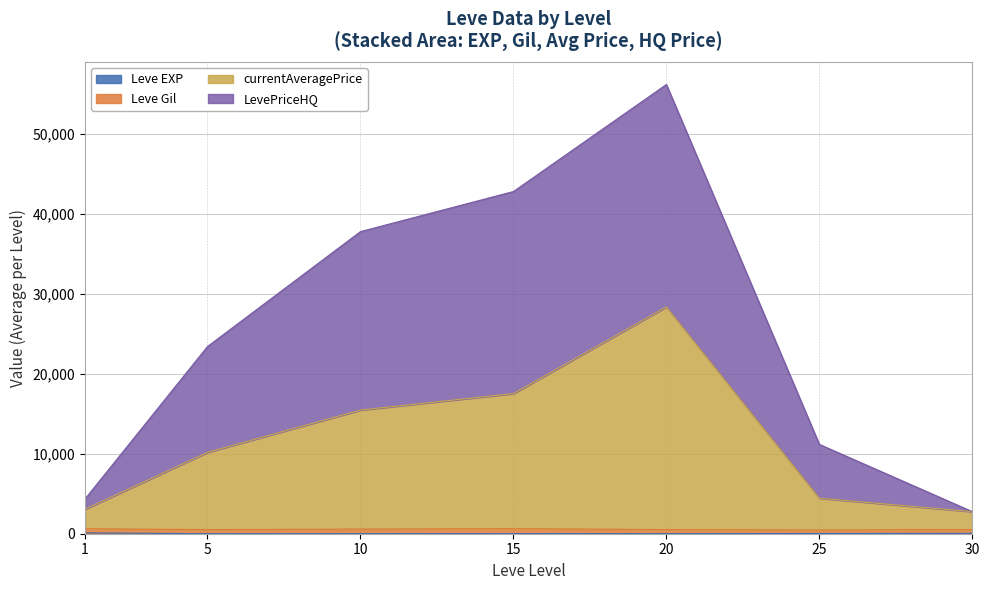

What are all the series names shown in the legend?

Leve EXP, Leve Gil, currentAveragePrice, LevePriceHQ